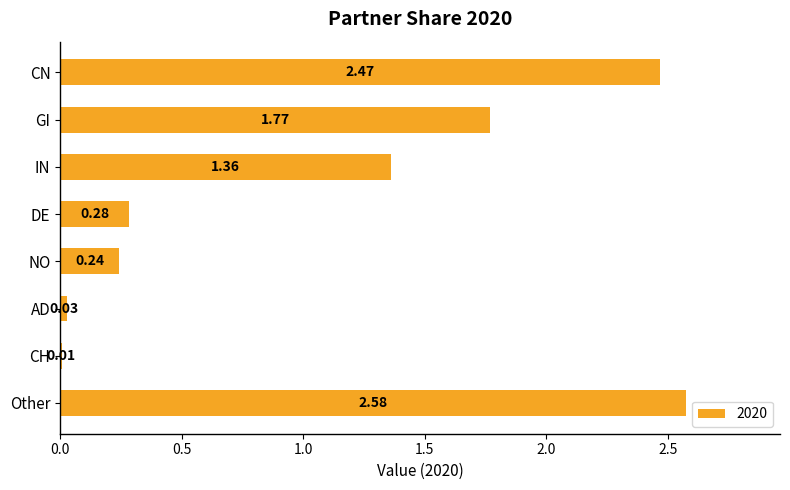

How many series are shown in this chart?

1